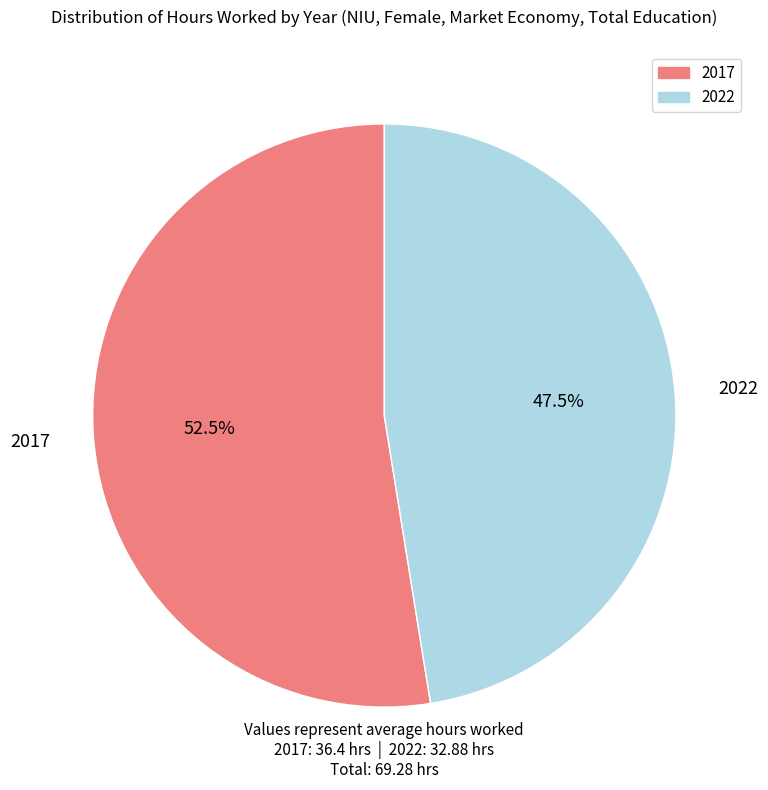

To the nearest percent, what is the combined percentage of 2022 and 2017?

100%